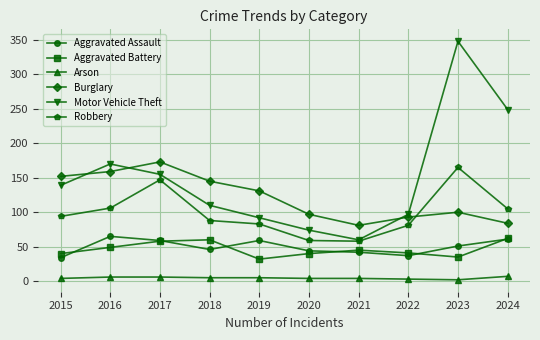

True or false: Aggravated Battery and Motor Vehicle Theft intersect in this chart.

False